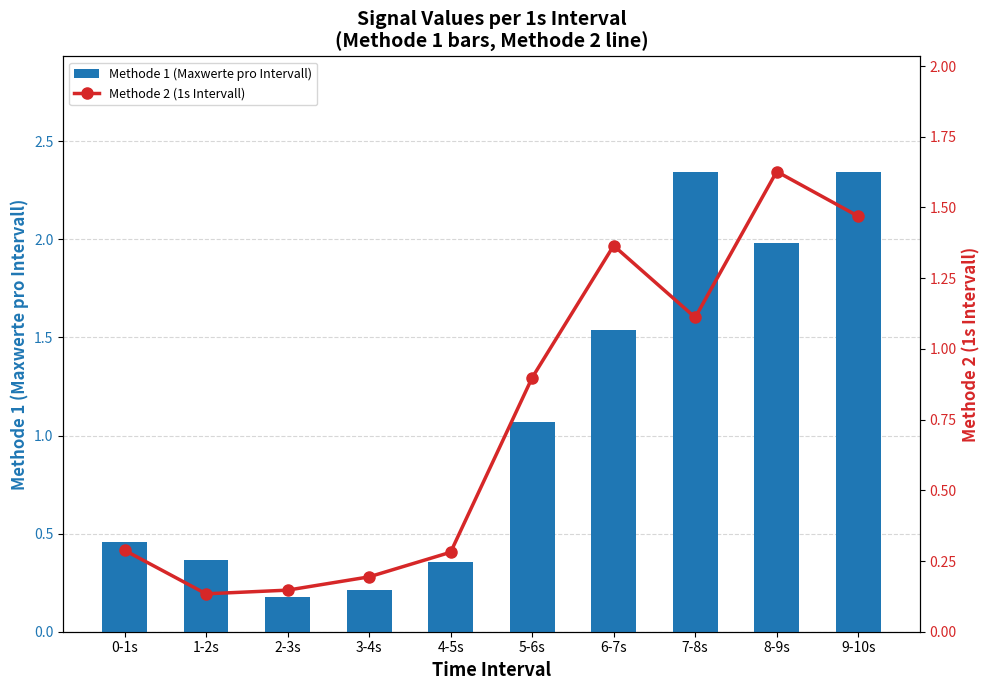

What is the highest value of the Methode 2 (1s Intervall) series?

1.6